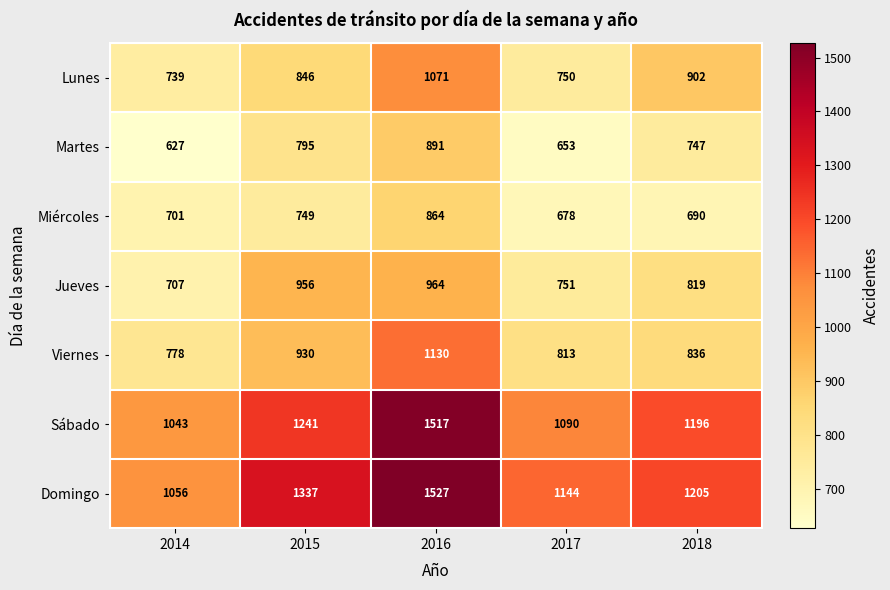

The Sábado series shows 2024 at 2018. True or false?

False